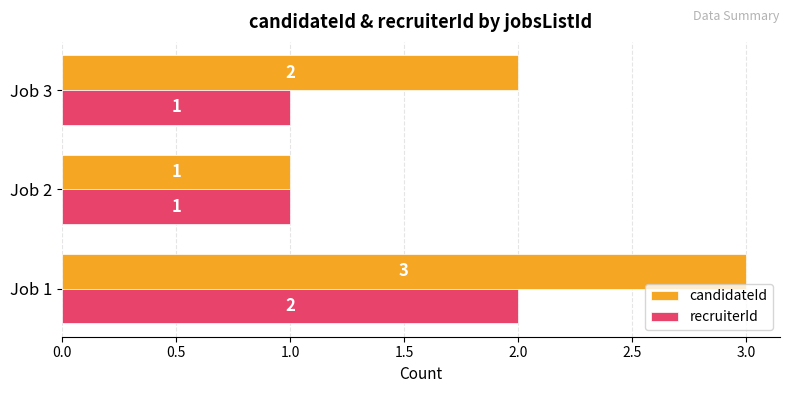

What are all the series names shown in the legend?

candidateId, recruiterId